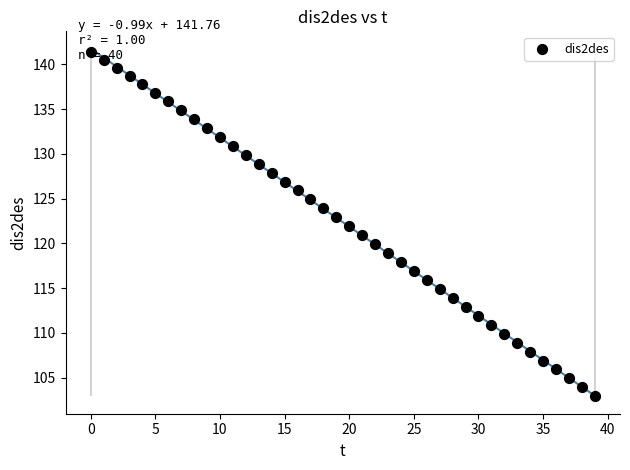

What is the range of Y values (max minus min)?

38.4